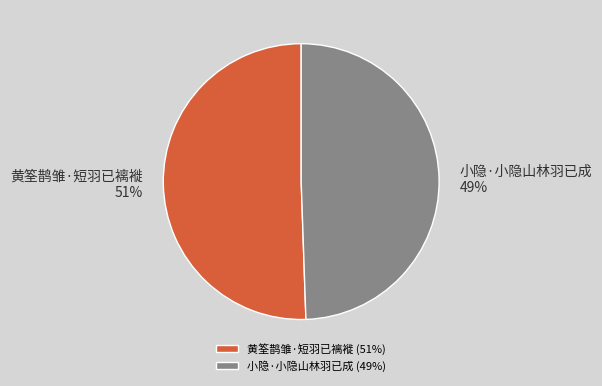

Approximately how many times larger is the value at 小隐·小隐山林羽已成 compared to 黄筌鹊雏·短羽已褵褷?

1.0